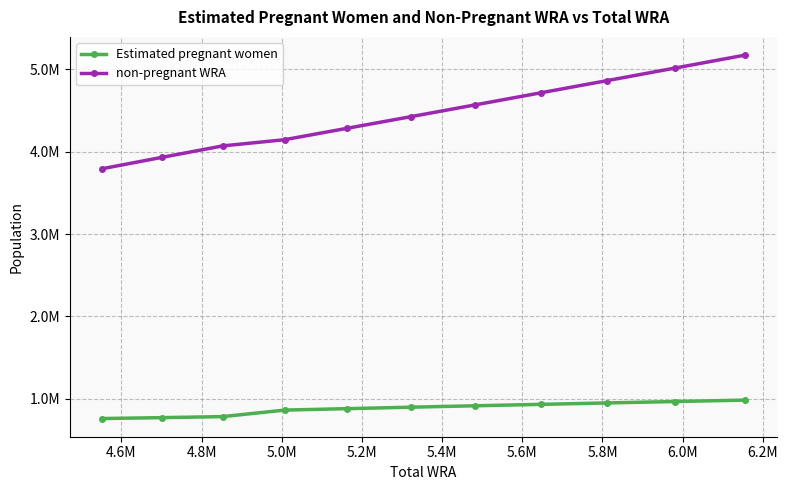

Which series has the largest range (max minus min)?

non-pregnant WRA